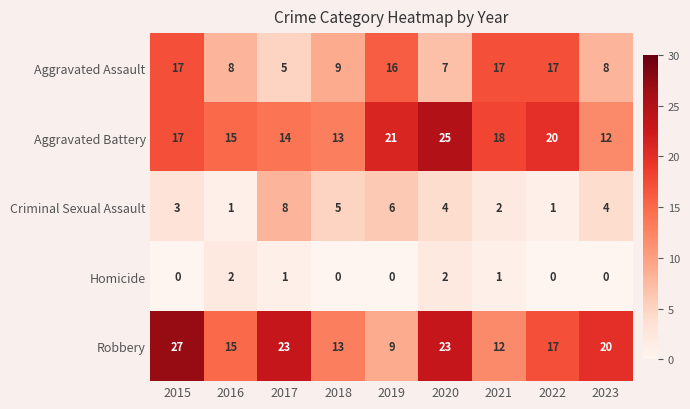

Count the number of categories in the chart.

9